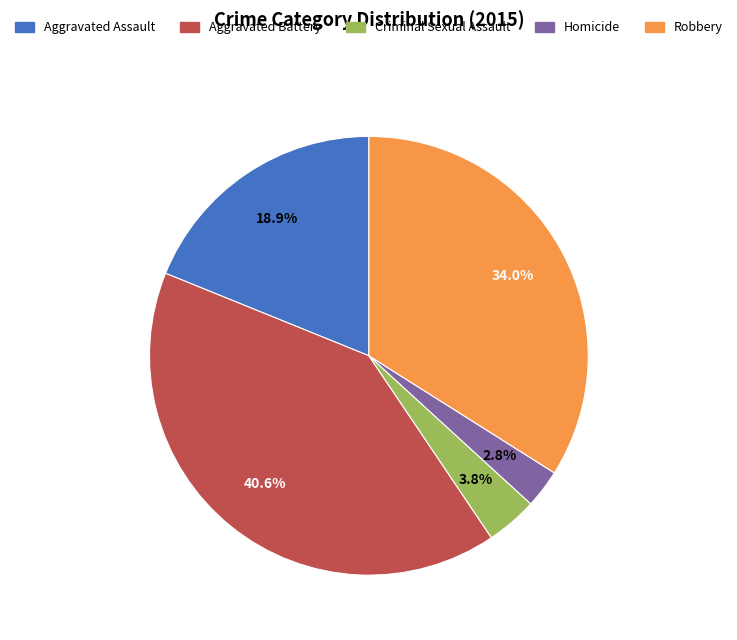

What is the largest slice in the pie chart?

Aggravated Battery